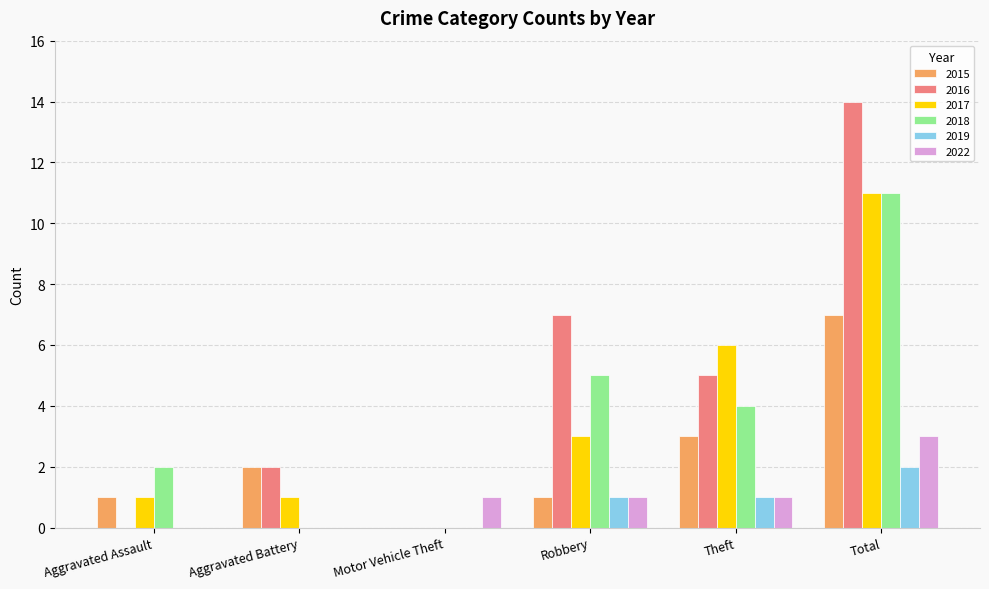

The 2018 series shows 7 at Motor Vehicle Theft. True or false?

False